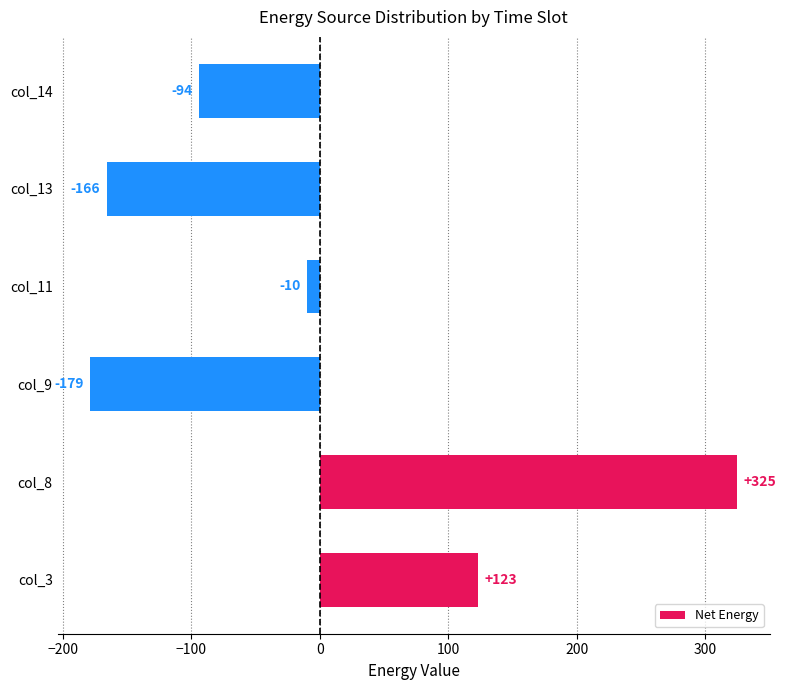

Rank the categories by value from highest to lowest.

col_8, col_3, col_11, col_14, col_13, col_9